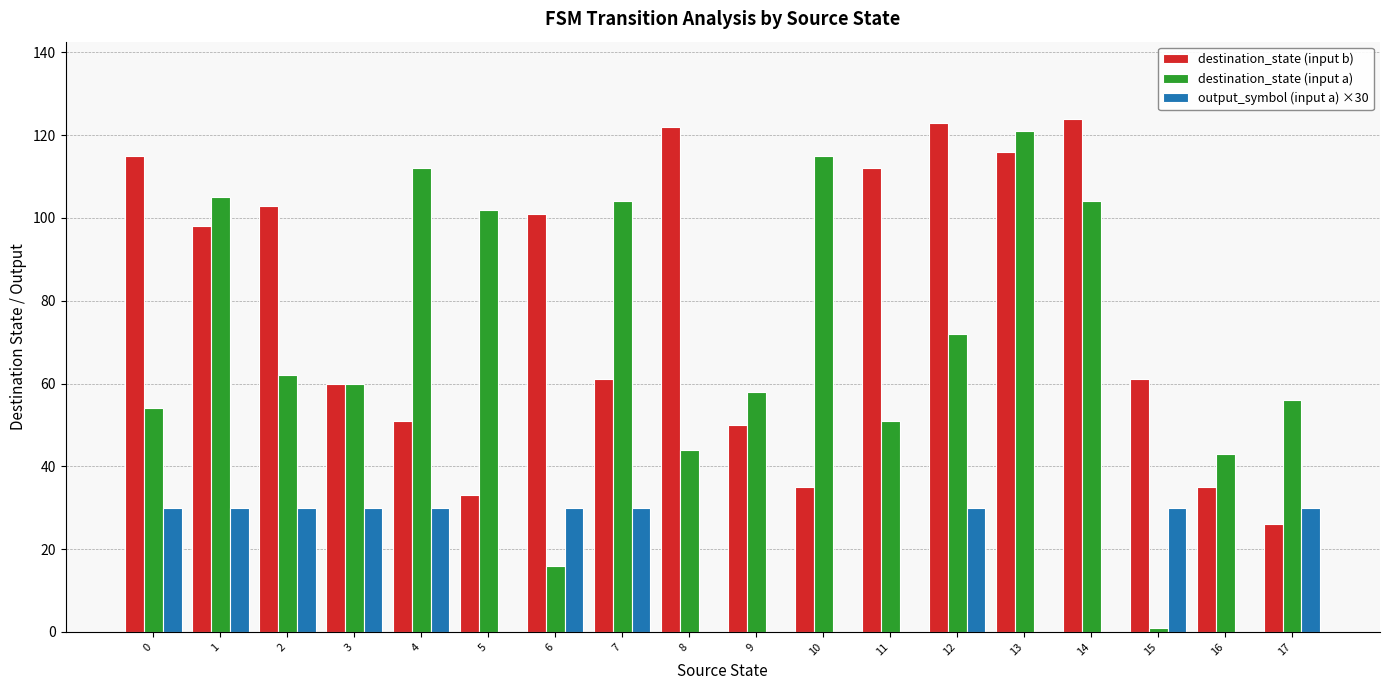

Between 8 and 13, which series saw the biggest shift?

destination_state (input a)